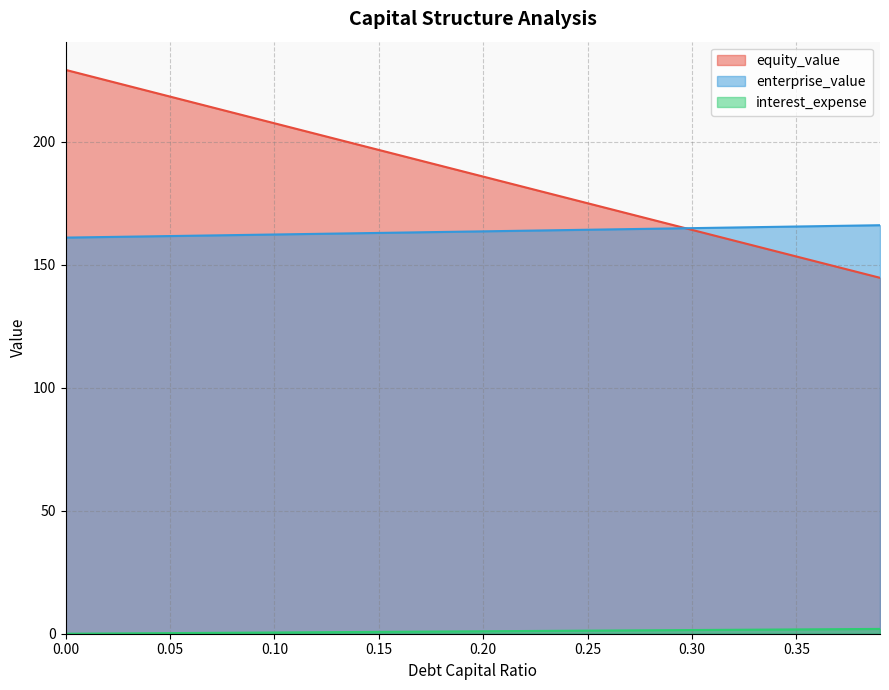

True or false: enterprise_value and equity_value intersect in this chart.

True